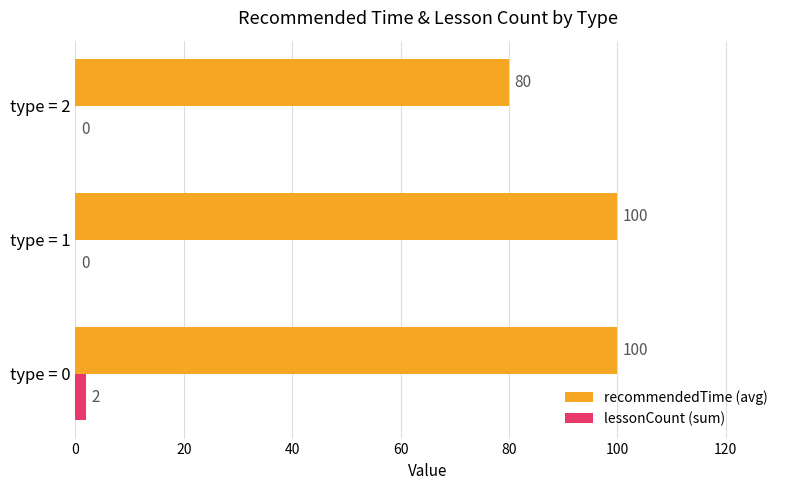

Count the recommendedTime (avg) values in the range 80 to 100.

3